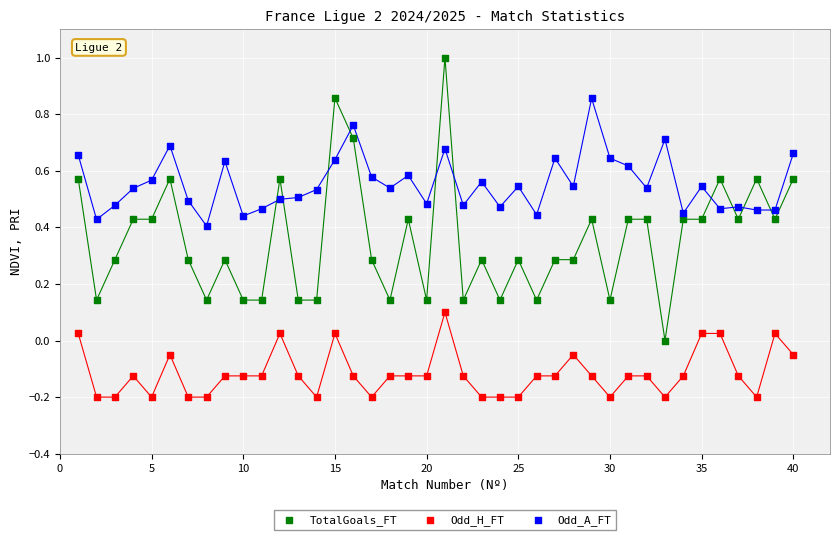

Which series reaches the minimum Y coordinate?

Odd_H_FT